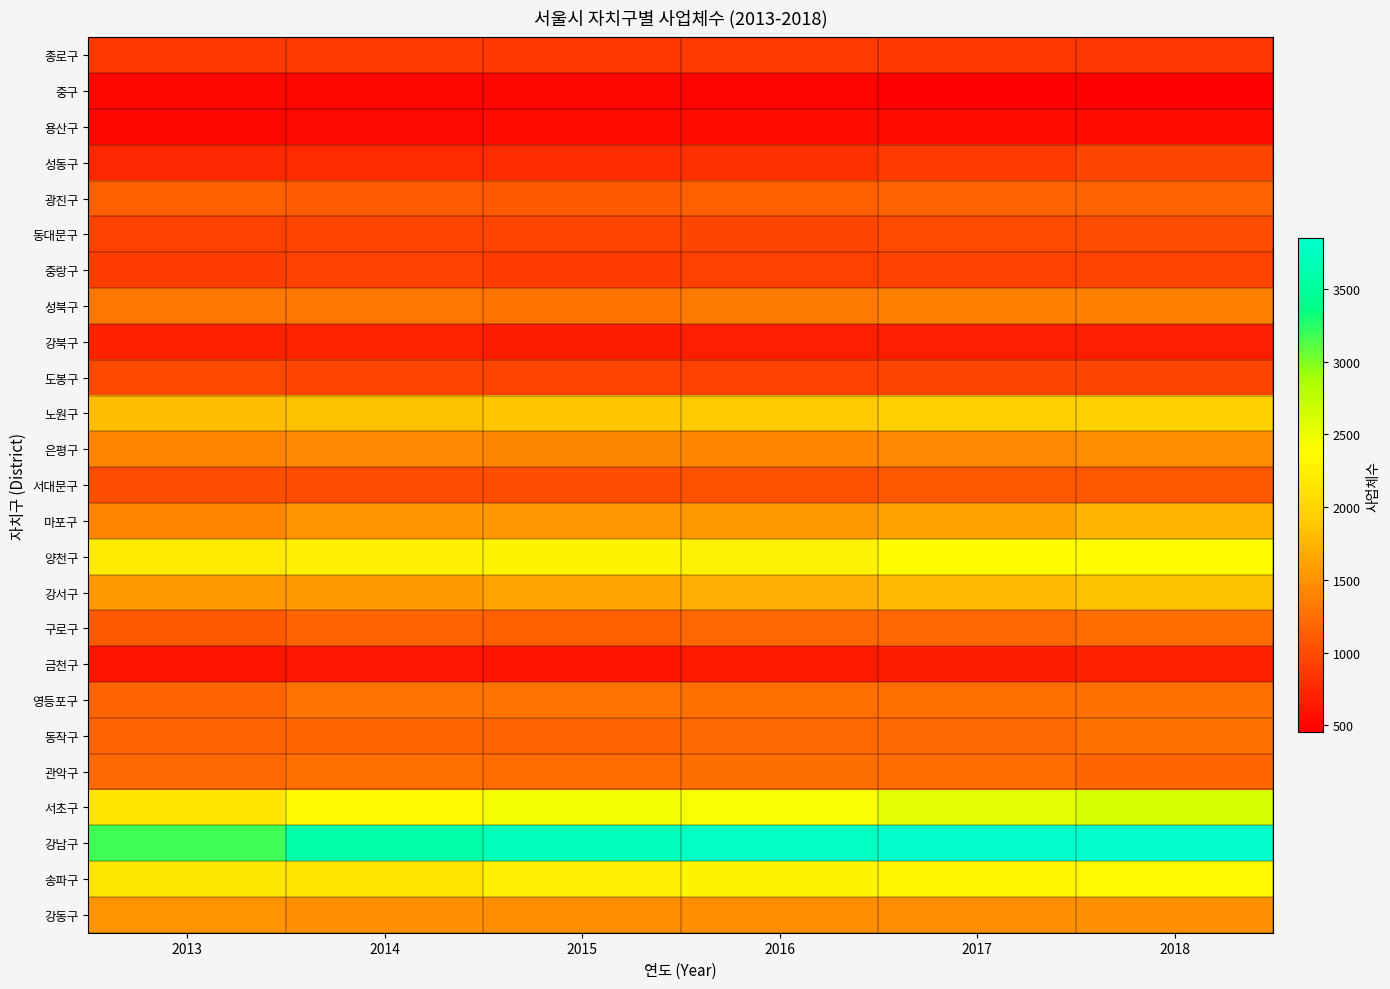

What is the spread (max minus min) of values at 2017?

3396